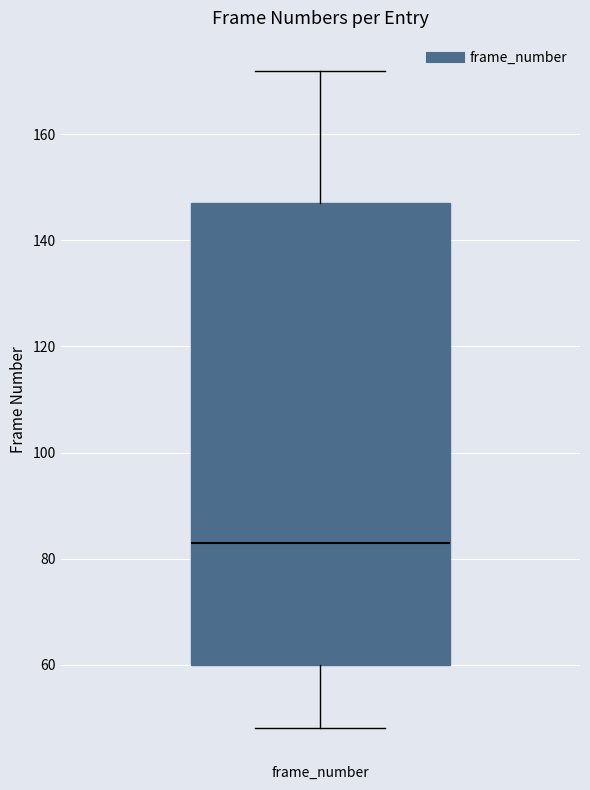

Where is the upper edge of the box for frame_number on the y-axis? The values are not printed on the chart, so give them approximately, as read against the axis.

148